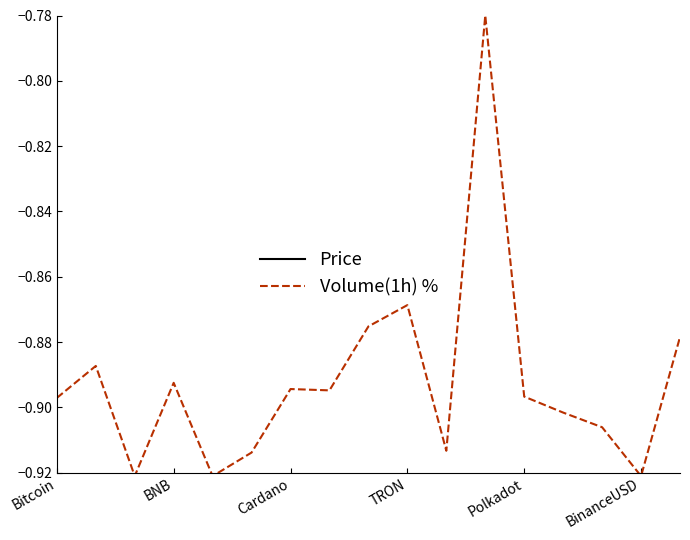

What are all the series names shown in the legend?

Price, Volume(1h) %